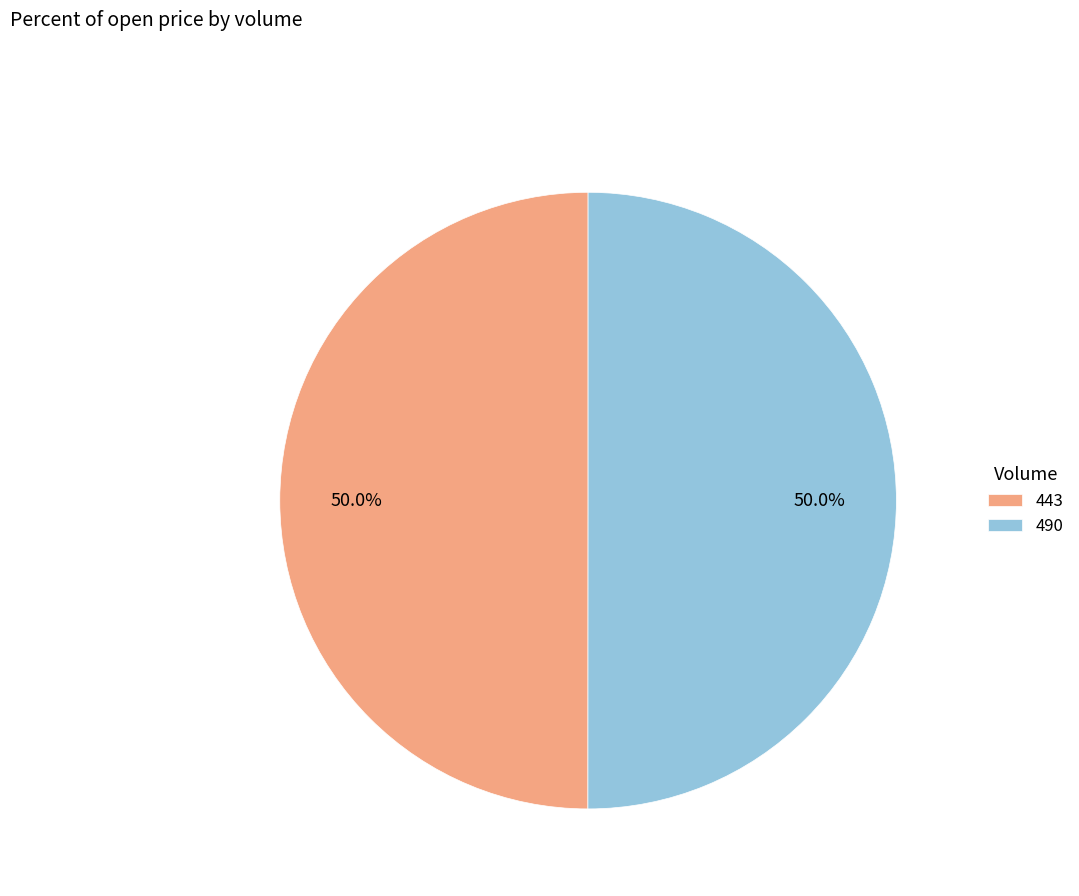

To the nearest percent, what portion does 443 represent?

50%